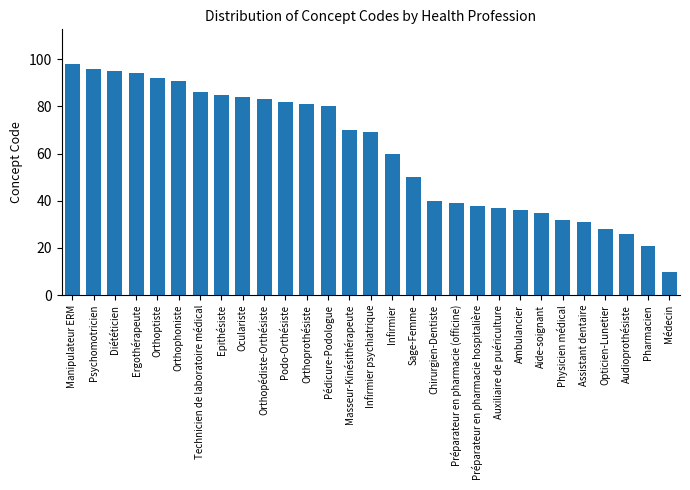

Reading left to right, what are all the values shown in this chart?

98	96	95	94	92	91	86	85	84	83	82	81	80	70	69	60	50	40	39	38	37	36	35	32	31	28	26	21	10